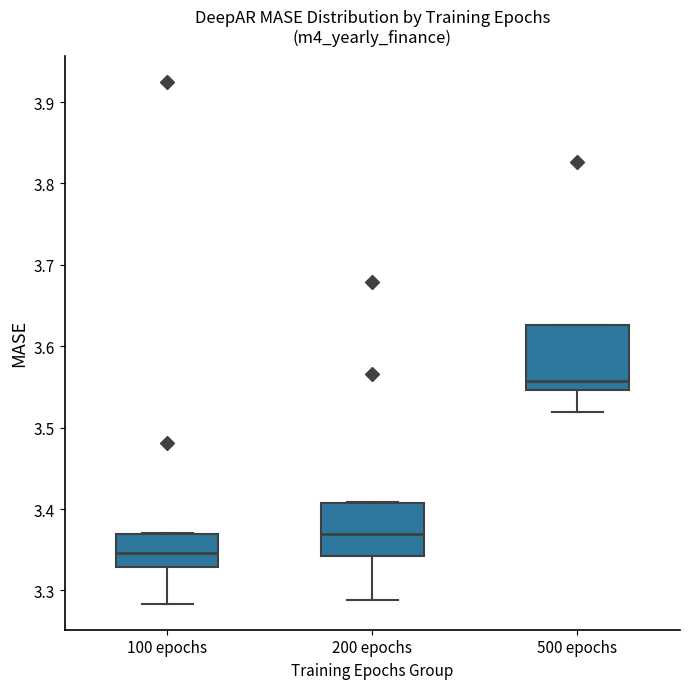

Reading left to right, read every box against the y-axis: the position of its median line, the range the box covers, and the ends of its whiskers. The values are not printed on the chart, so give them approximately, as read against the axis.

100 epochs: median 3.35, box 3.33 to 3.37, whiskers 3.28 to 3.37
200 epochs: median 3.37, box 3.34 to 3.41, whiskers 3.29 to 3.41
500 epochs: median 3.56, box 3.55 to 3.63, whiskers 3.52 to 3.63